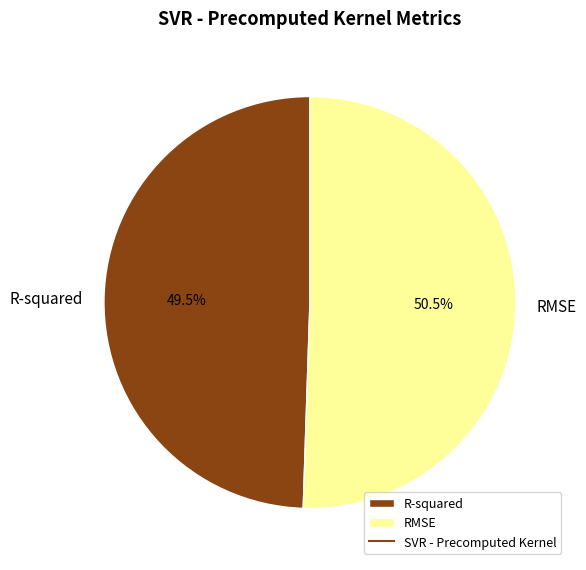

True or false: R-squared accounts for 60% of the total.

False